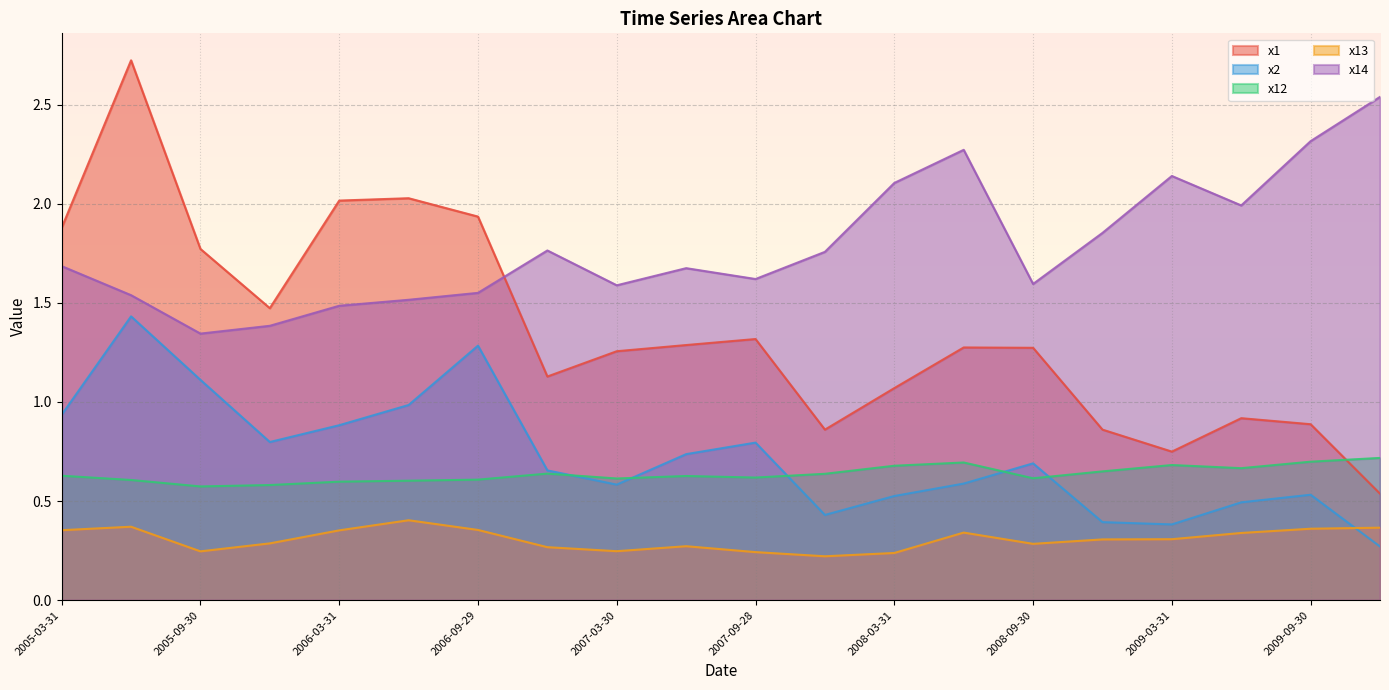

What are all the series names shown in the legend?

x1, x2, x12, x13, x14